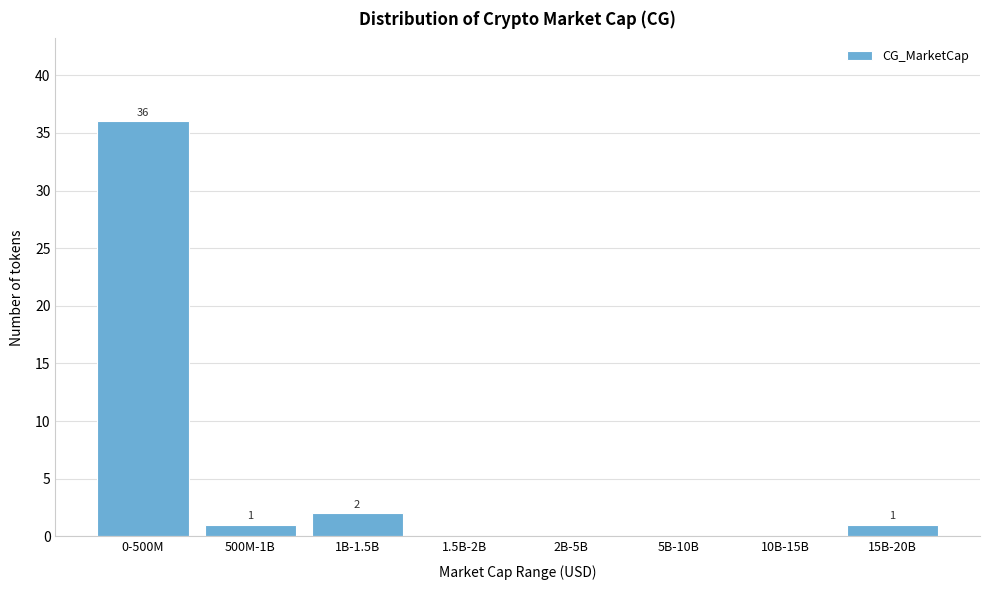

Reading left to right, list all the values displayed in this chart.

0-500M=36	500M-1B=1	1B-1.5B=2	1.5B-2B=0	2B-5B=0	5B-10B=0	10B-15B=0	15B-20B=1